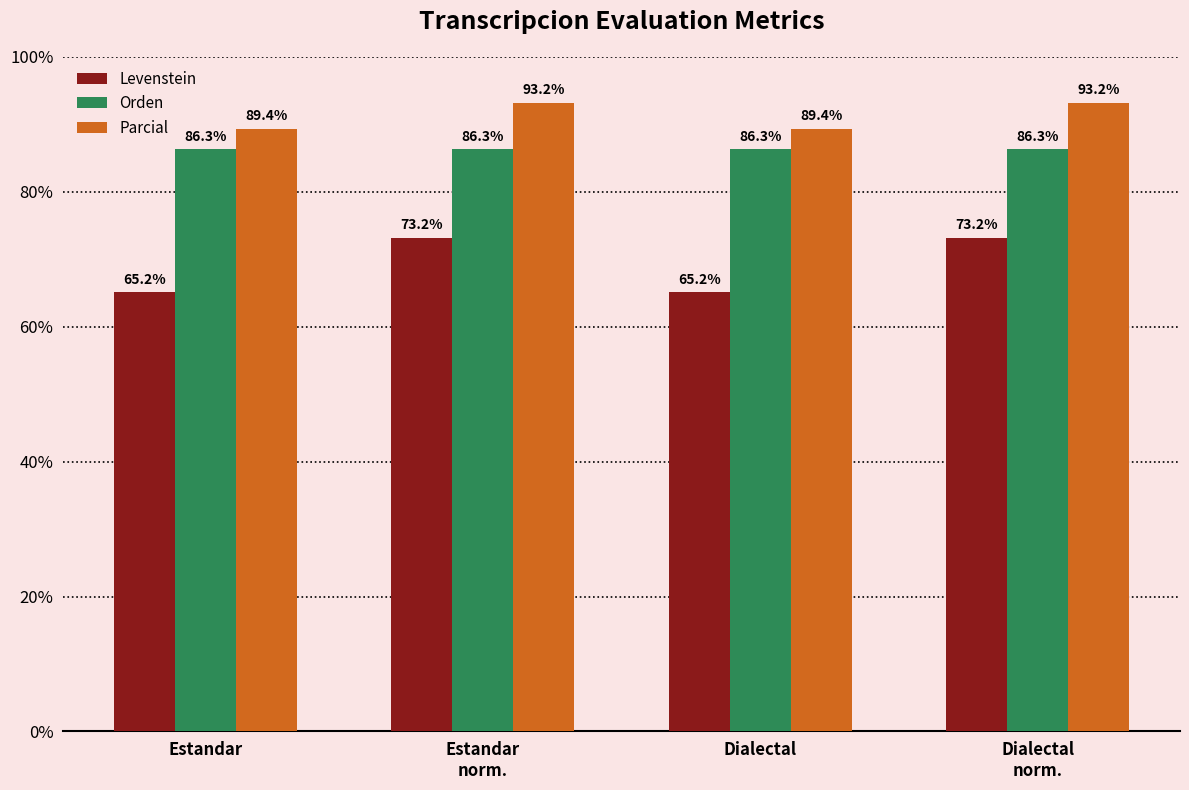

What is the label of the 4th bar from the right?

Estandar